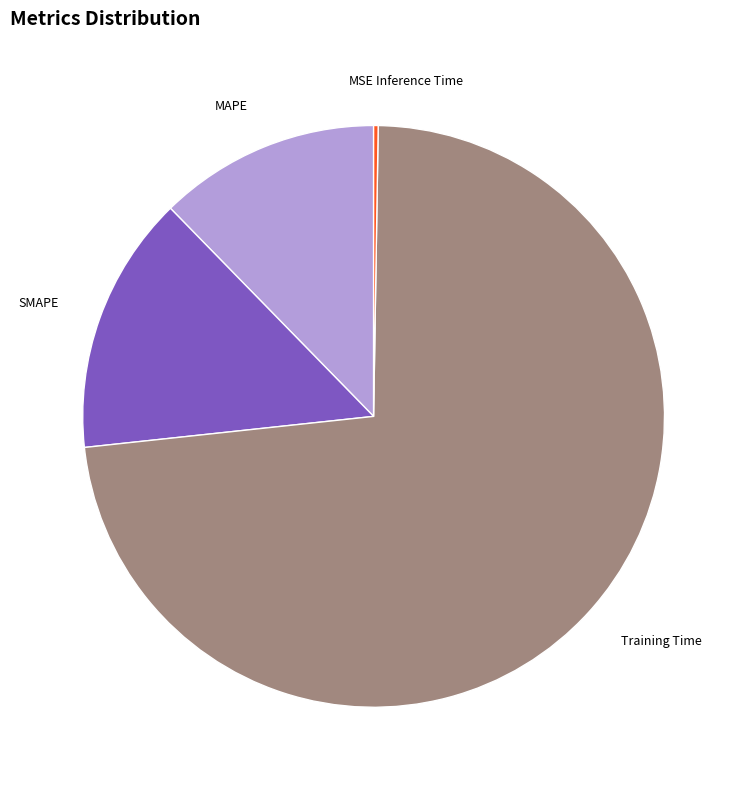

What is the ratio of the value at SMAPE to the value at Training Time?

0.2